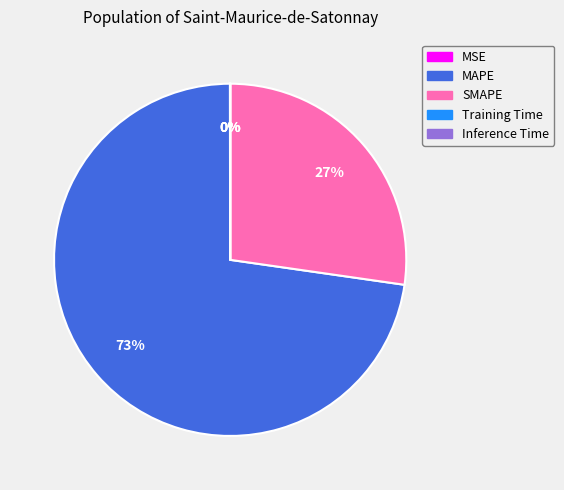

To the nearest percent, what is the average slice percentage?

20%